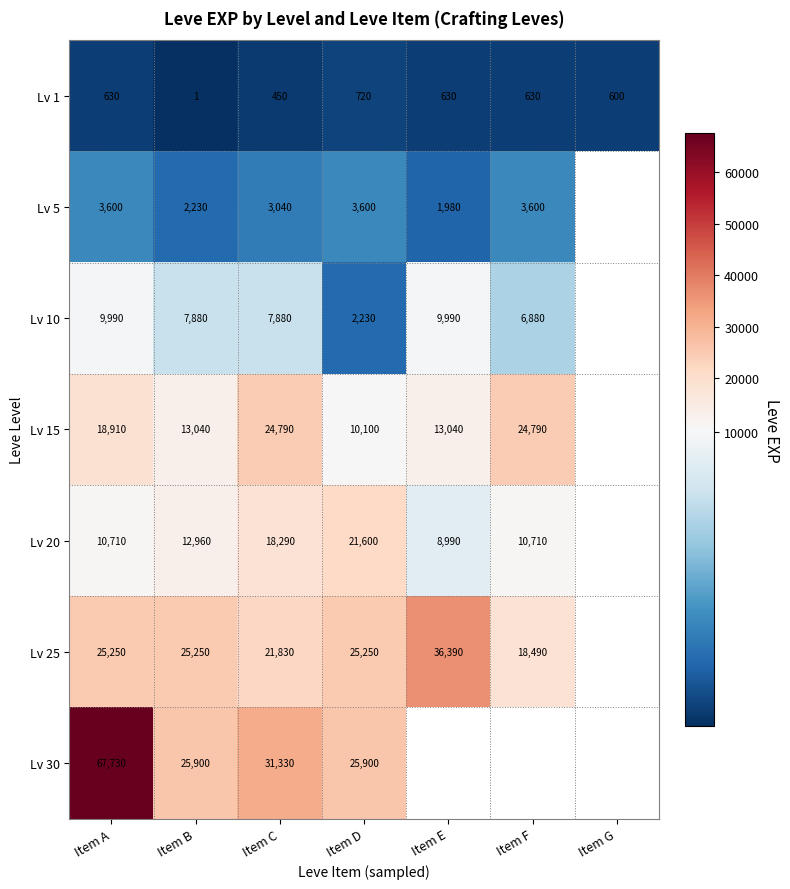

Is the value of Lv 5 at Item F greater than the value of Lv 15 at Item D?

No